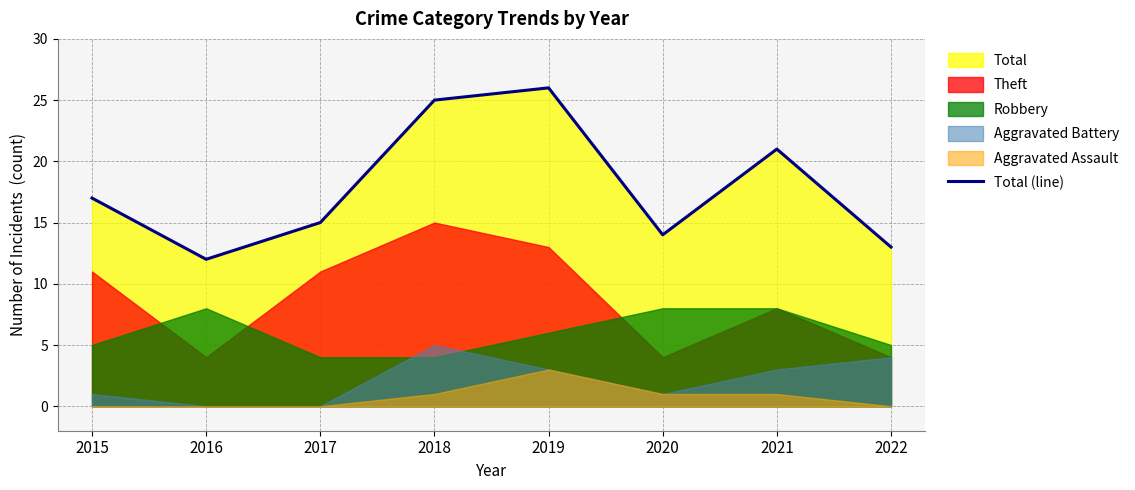

Where does the data first go above 17?

2018